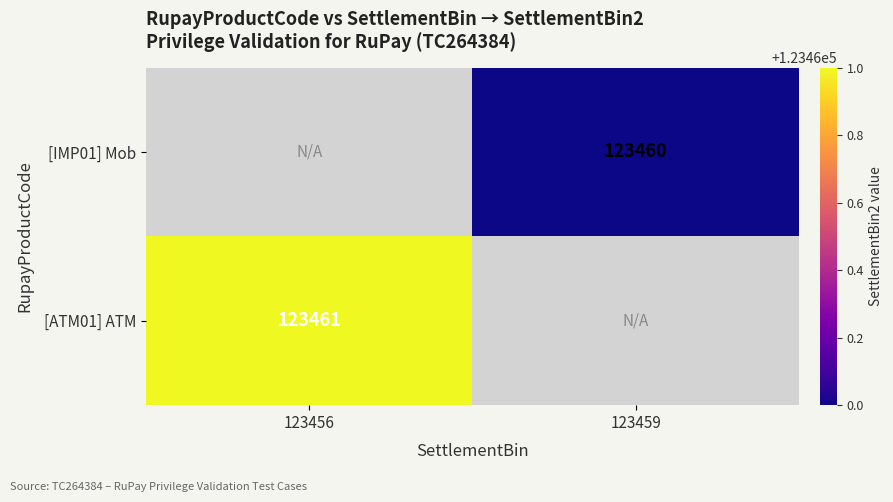

Which has a higher value, 123459 or 123456?

123456